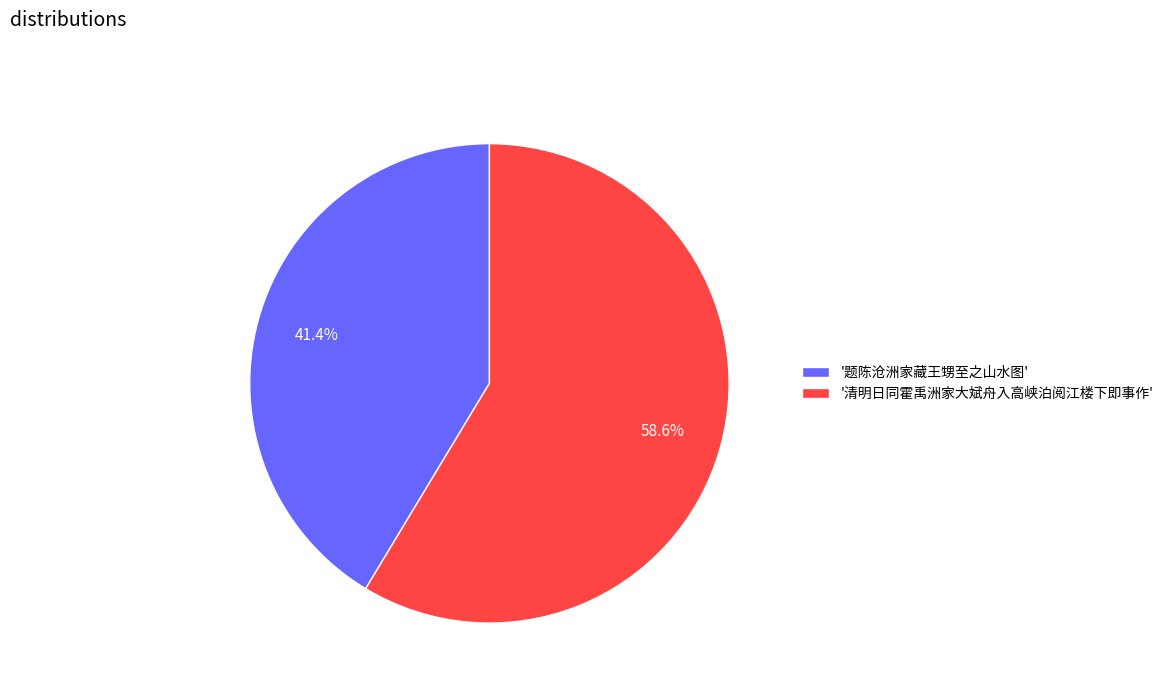

How many slices are in this pie chart?

2